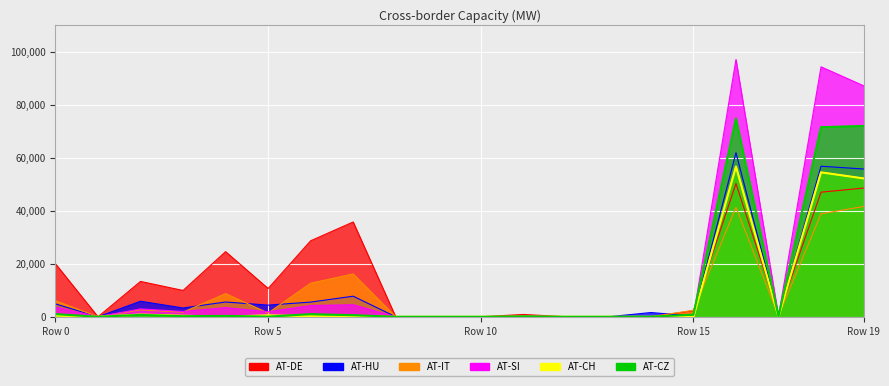

What is the highest value of the AT-HU series?

61963.7